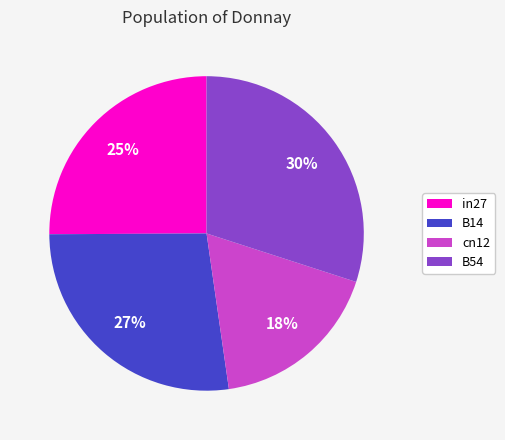

Is it true that B14 is 27% of the pie?

True